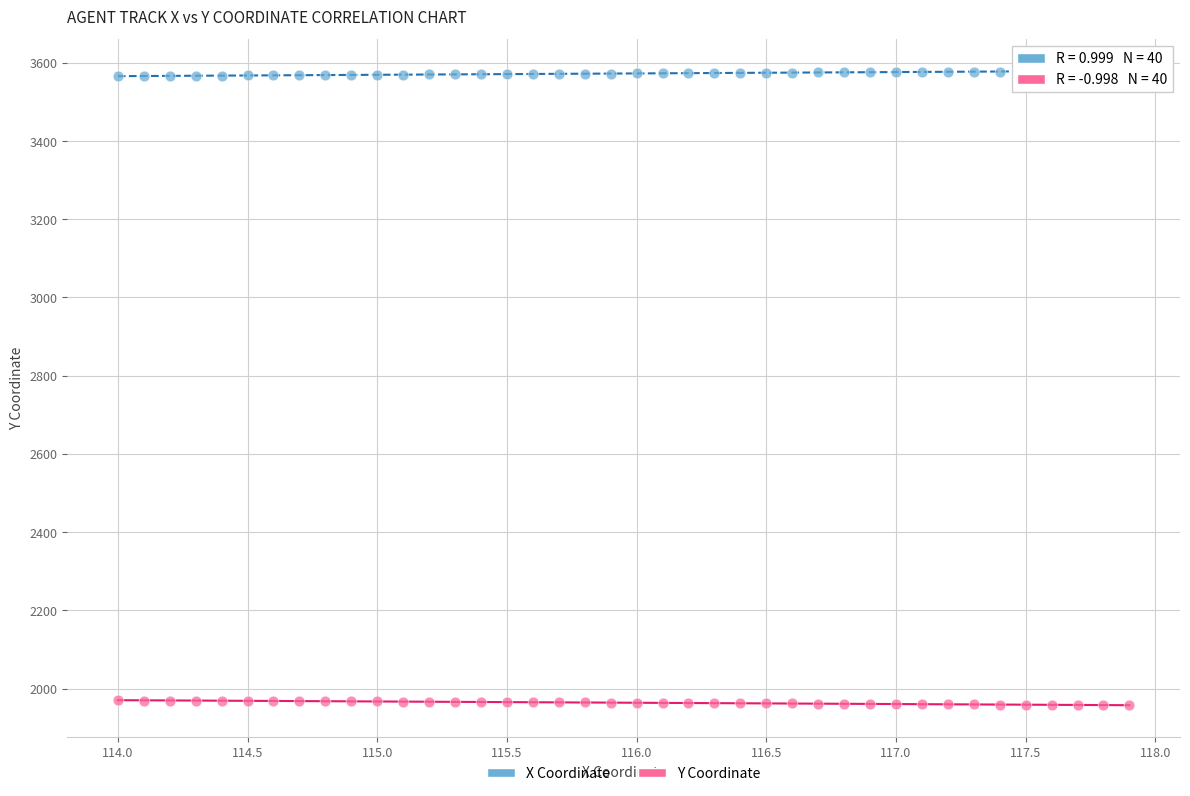

Which series contains the highest Y value?

X Coordinate